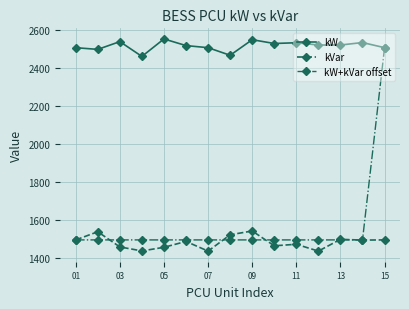

What is the value of the kW point at the 8th from the left?

2467